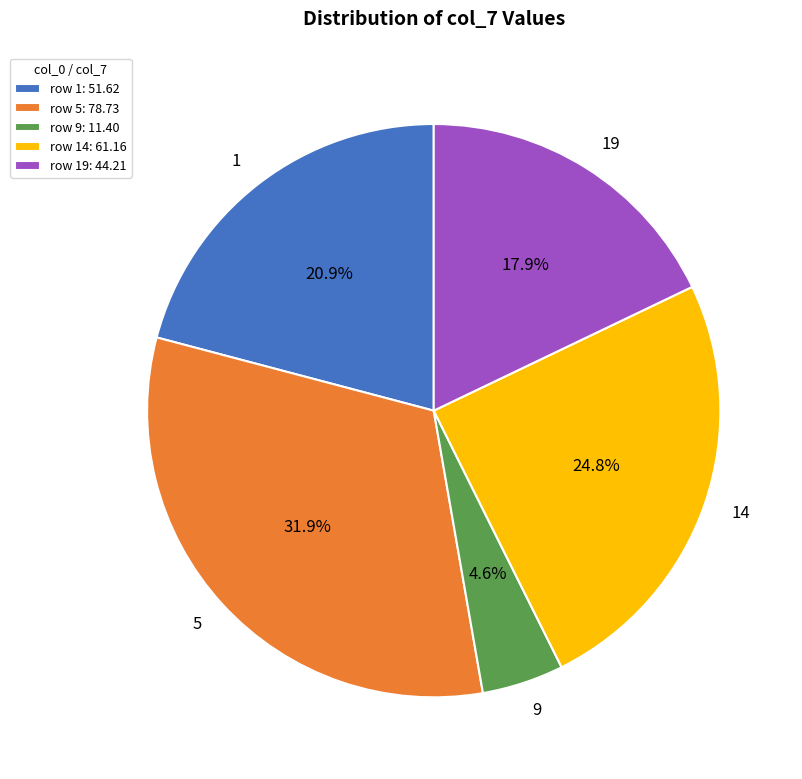

What is the ratio of the value at 5 to the value at 9?

6.9